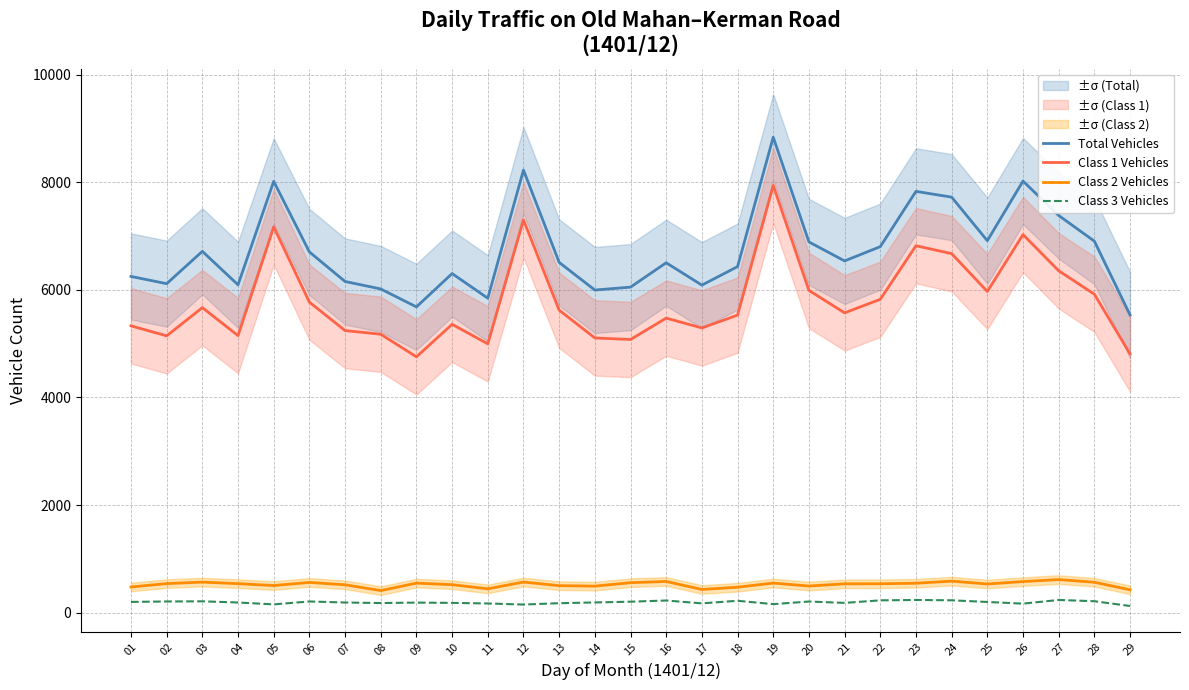

True or false: Class 2 Vehicles and Class 1 Vehicles intersect in this chart.

False